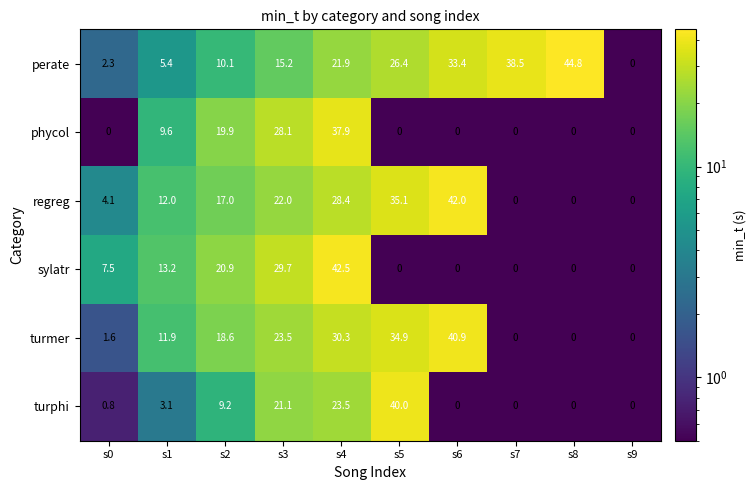

Between s3 and s5, which series saw the biggest shift?

sylatr